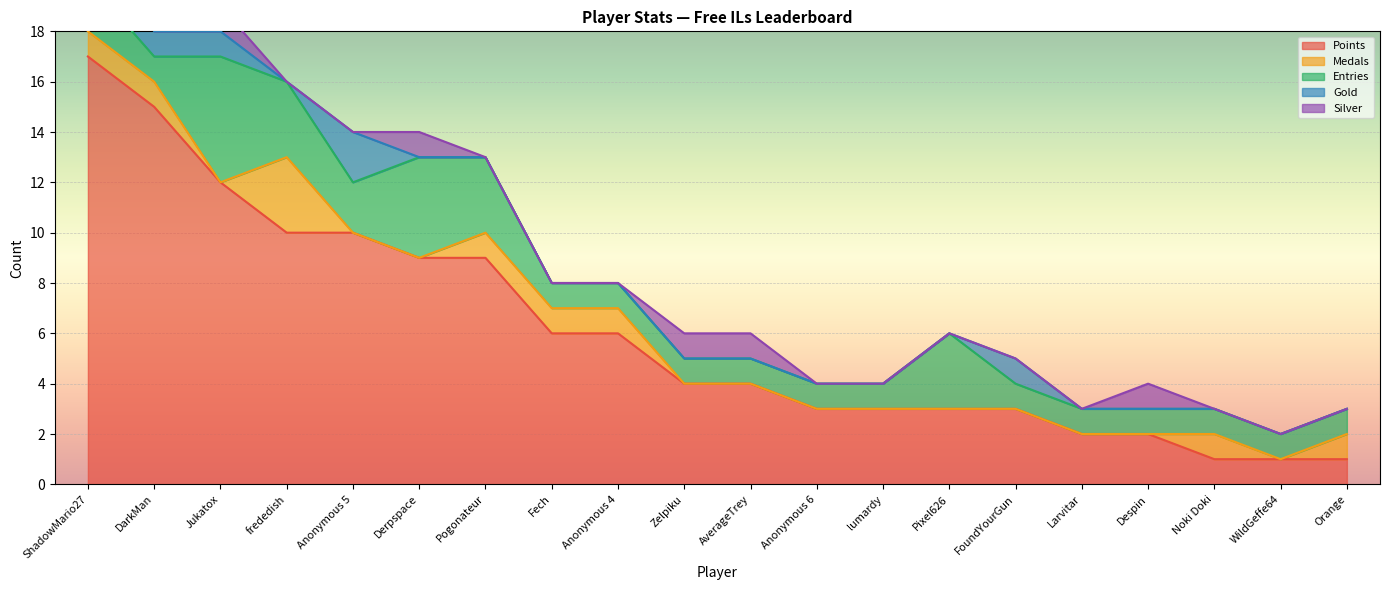

Is it true that Medals equals 1 at DarkMan?

False